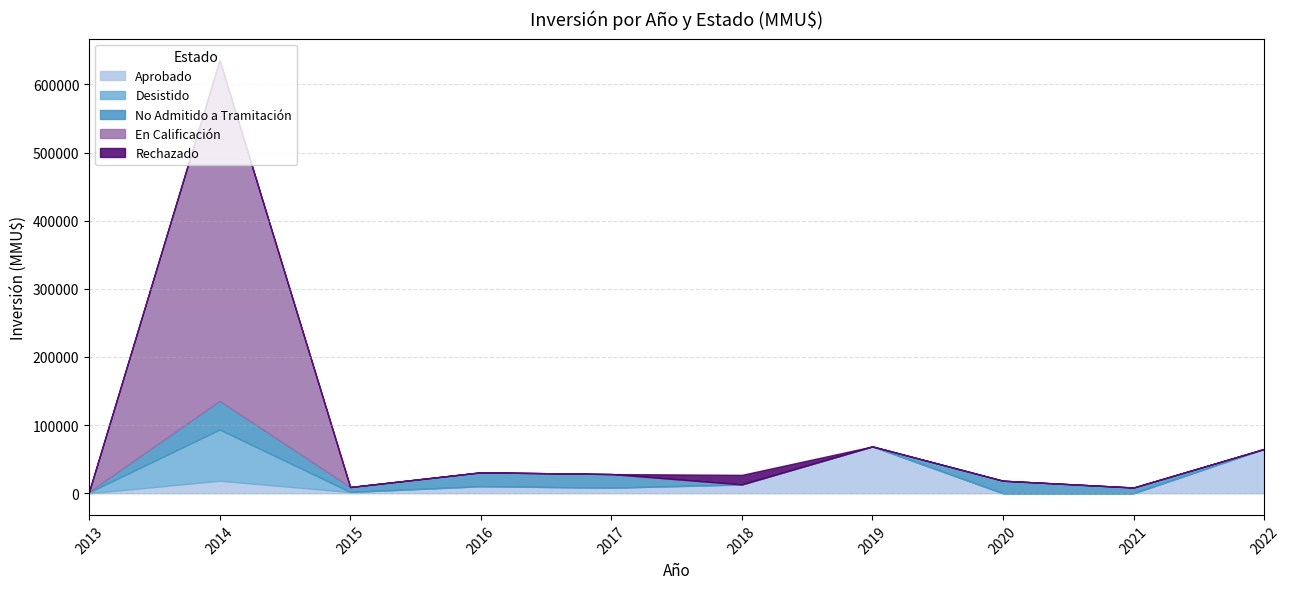

At which category is the sum across all series the highest?

2014